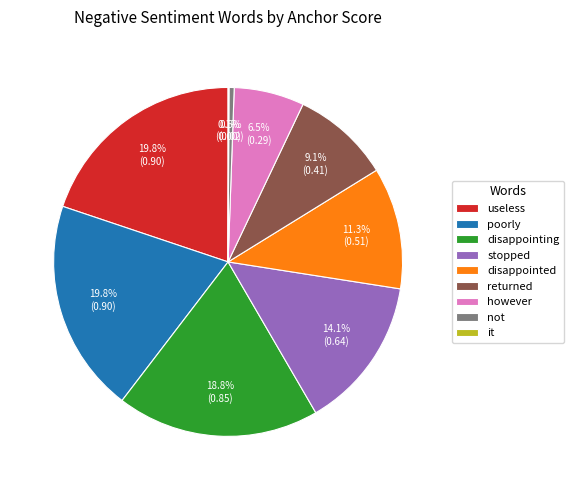

Does returned represent more than half of the total?

No